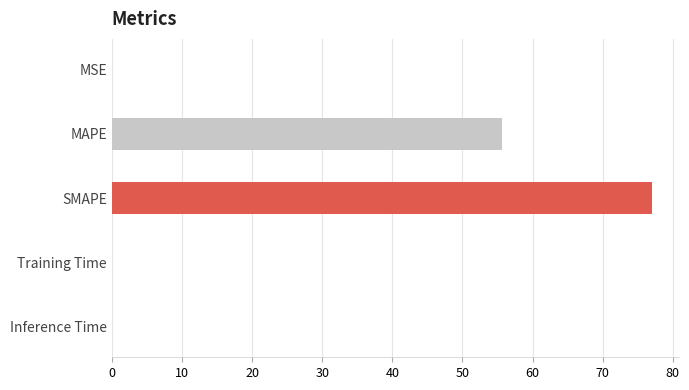

What is the sum of all values?

132.6